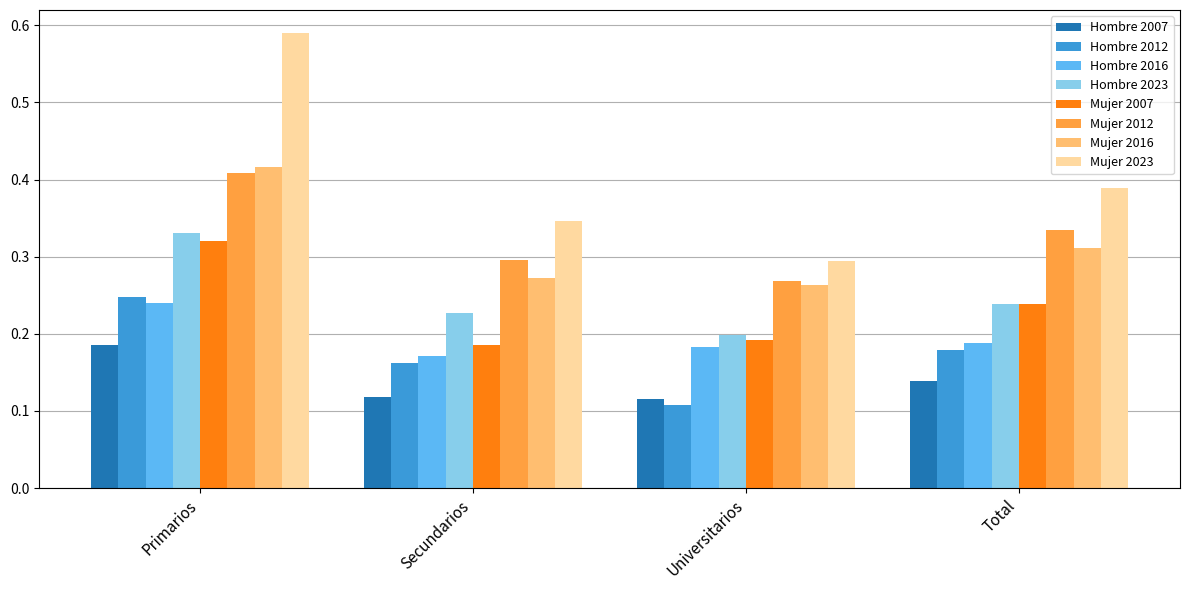

What is the label of the 4th bar from the left?

Total